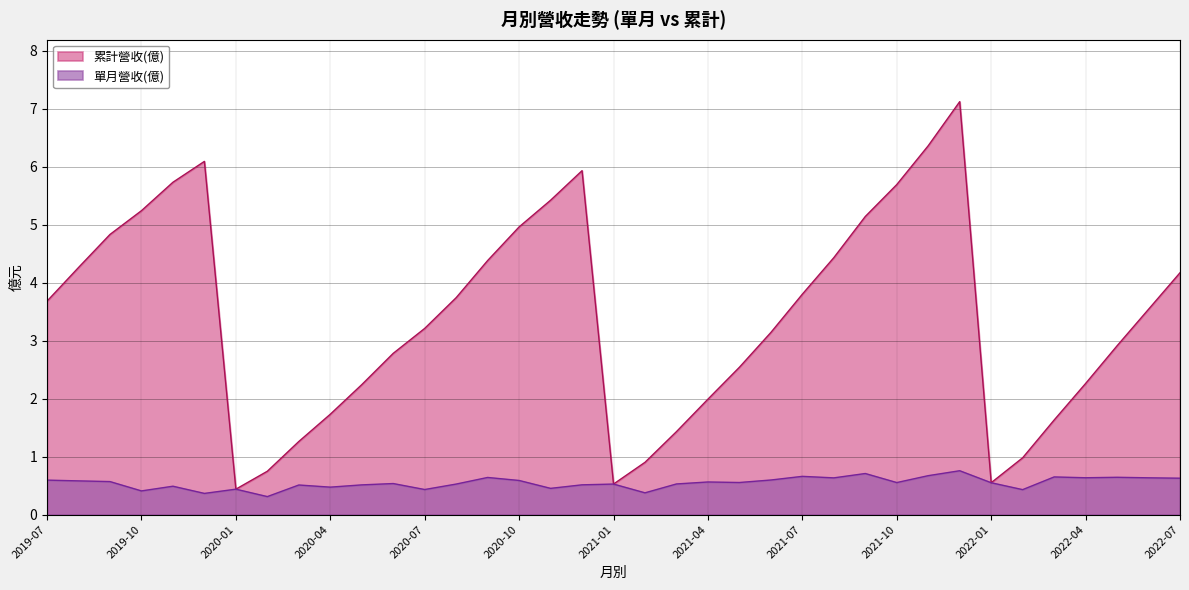

Reading left to right, transcribe all the data shown in this chart.

累計營收(億): 3.7	4.3	4.8	5.2	5.7	6.1	0.4	0.7	1.3	1.7	2.2	2.8	3.2	3.7	4.4	5.0	5.4	5.9	0.5	0.9	1.4	2.0	2.5	3.1	3.8	4.4	5.1	5.7	6.4	7.1	0.5	1.0	1.6	2.3	2.9	3.5	4.2
單月營收(億): 0.6	0.6	0.6	0.4	0.5	0.4	0.4	0.3	0.5	0.5	0.5	0.5	0.4	0.5	0.6	0.6	0.5	0.5	0.5	0.4	0.5	0.6	0.6	0.6	0.7	0.6	0.7	0.6	0.7	0.8	0.5	0.4	0.6	0.6	0.6	0.6	0.6